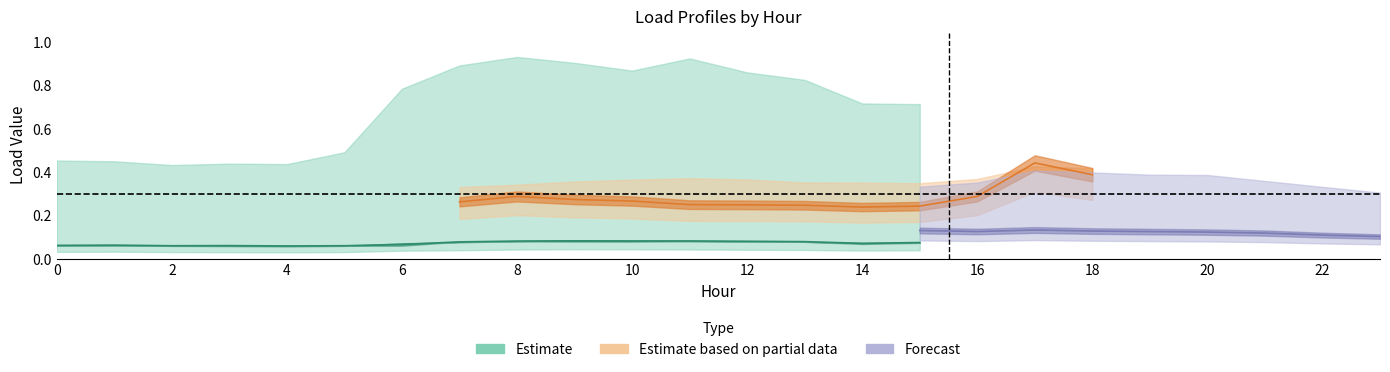

Reading left to right, what are all the values shown in this chart?

Load1: 0.1	0.1	0.1	0.1	0.1	0.1	0.1	0.1	0.1	0.1	0.1	0.1	0.1	0.1	0.1	0.1	0.1	0.1	0.1	0.1	0.1	0.1	0.1	0.1
Load2: 0.1	0.1	0.1	0.1	0.0	0.1	0.1	0.1	0.1	0.1	0.1	0.1	0.1	0.1	0.1	0.1	0.1	0.1	0.1	0.1	0.1	0.1	0.1	0.1
Load3: 0.4	0.4	0.4	0.4	0.4	0.5	0.7	0.8	0.9	0.9	0.8	0.9	0.8	0.8	0.7	0.7	0.7	0.8	0.7	0.7	0.7	0.7	0.6	0.5
Load4: 0.1	0.1	0.1	0.1	0.1	0.1	0.3	0.3	0.3	0.3	0.3	0.2	0.2	0.2	0.2	0.2	0.3	0.4	0.4	0.3	0.3	0.3	0.3	0.2
Load5: 0.2	0.2	0.2	0.2	0.2	0.2	0.3	0.3	0.3	0.3	0.3	0.3	0.3	0.3	0.3	0.3	0.3	0.4	0.4	0.4	0.4	0.3	0.3	0.3
Load6: 0.1	0.1	0.1	0.1	0.1	0.1	0.1	0.1	0.1	0.1	0.1	0.1	0.1	0.1	0.1	0.1	0.1	0.1	0.1	0.1	0.1	0.1	0.1	0.1